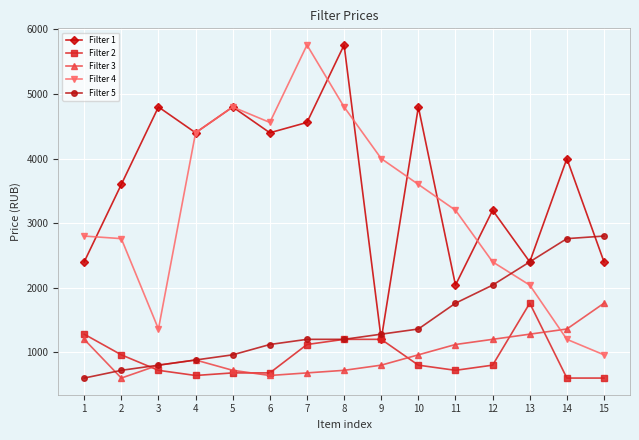

Where is Filter 4 nearest to the value 3360?

11